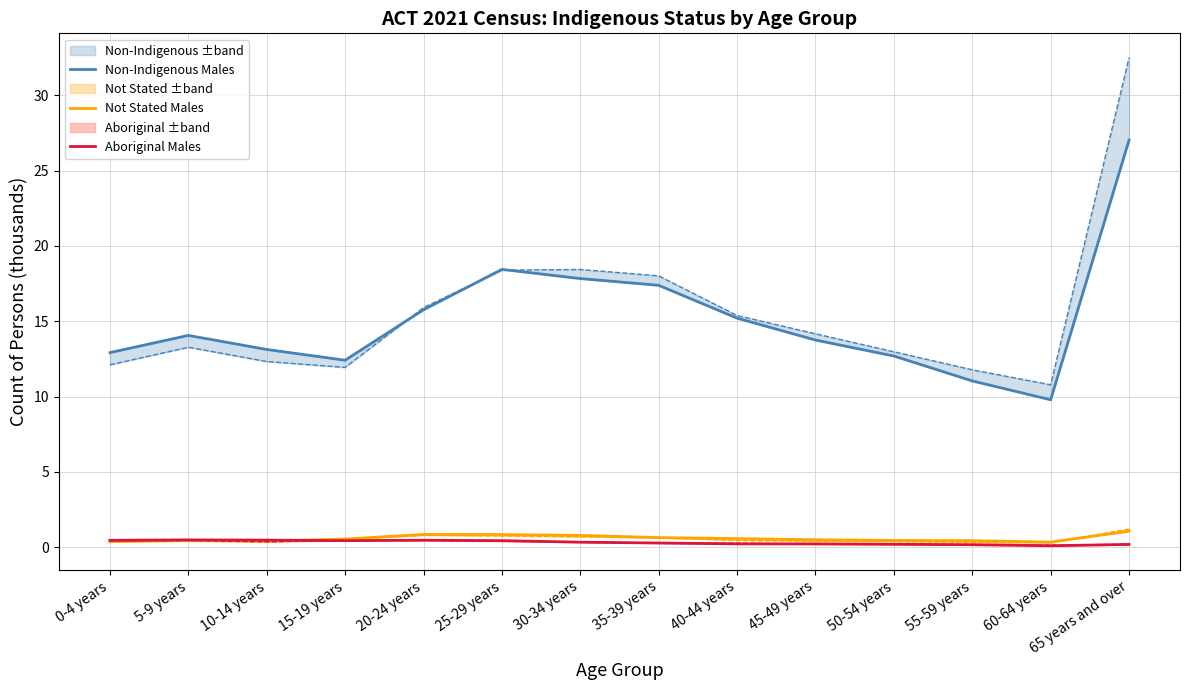

True or false: Non-Indigenous Males and Aboriginal Males intersect in this chart.

False